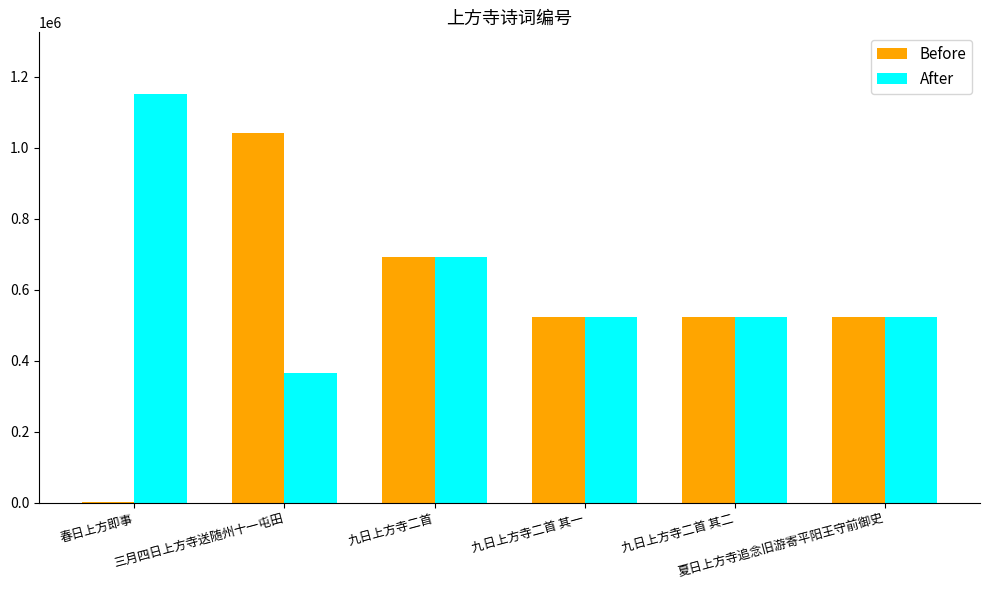

The value of After at 春日上方即事 is 1151791. True or false?

True